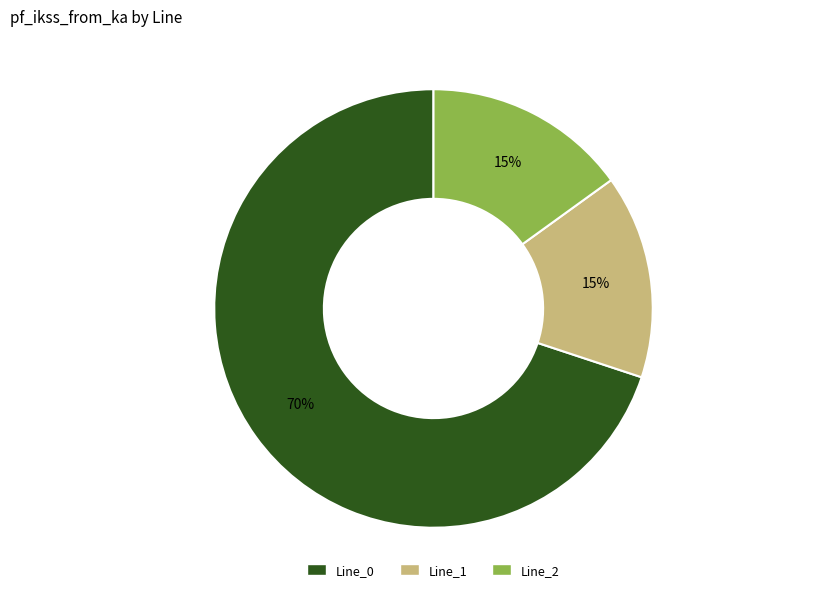

What percentage is the Line_2 slice, to the nearest percent?

15%